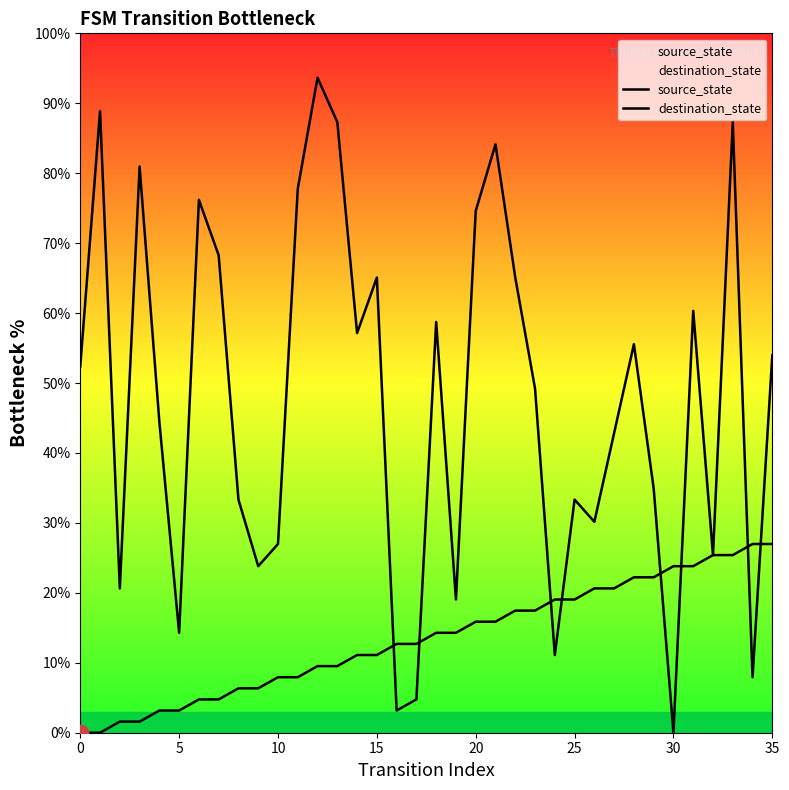

What is the maximum value for source_state?

27.0